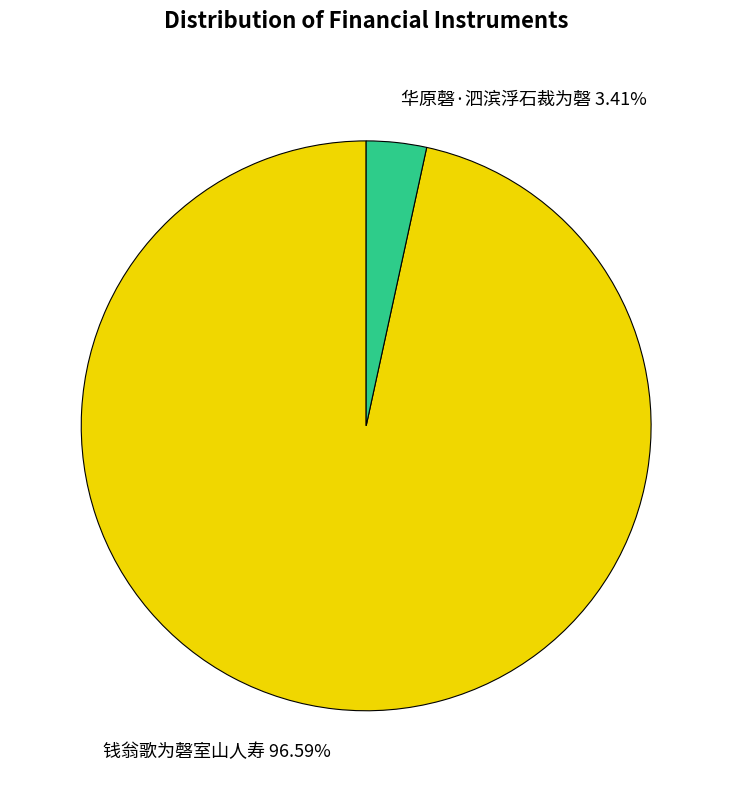

The 华原磬·泗滨浮石裁为磬 slice represents 3% of the pie. True or false?

True